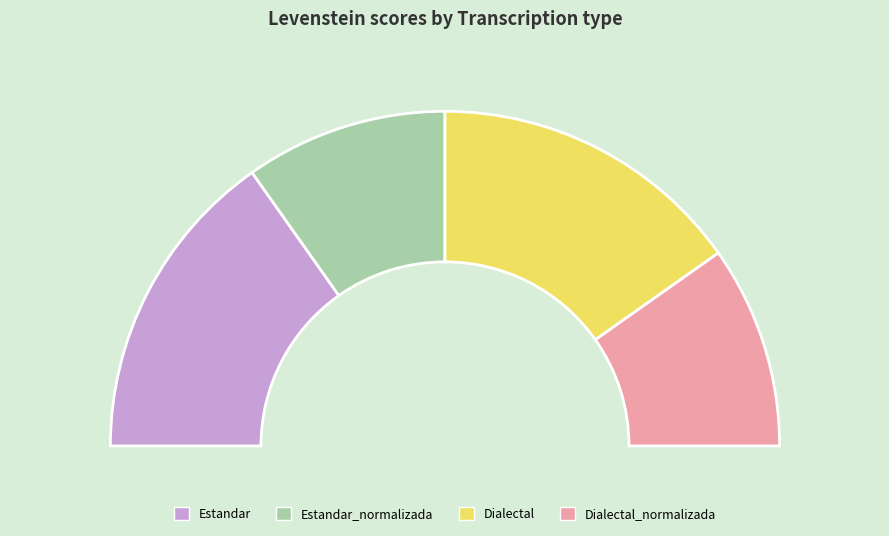

Does Dialectal_normalizada represent more than half of the total?

No